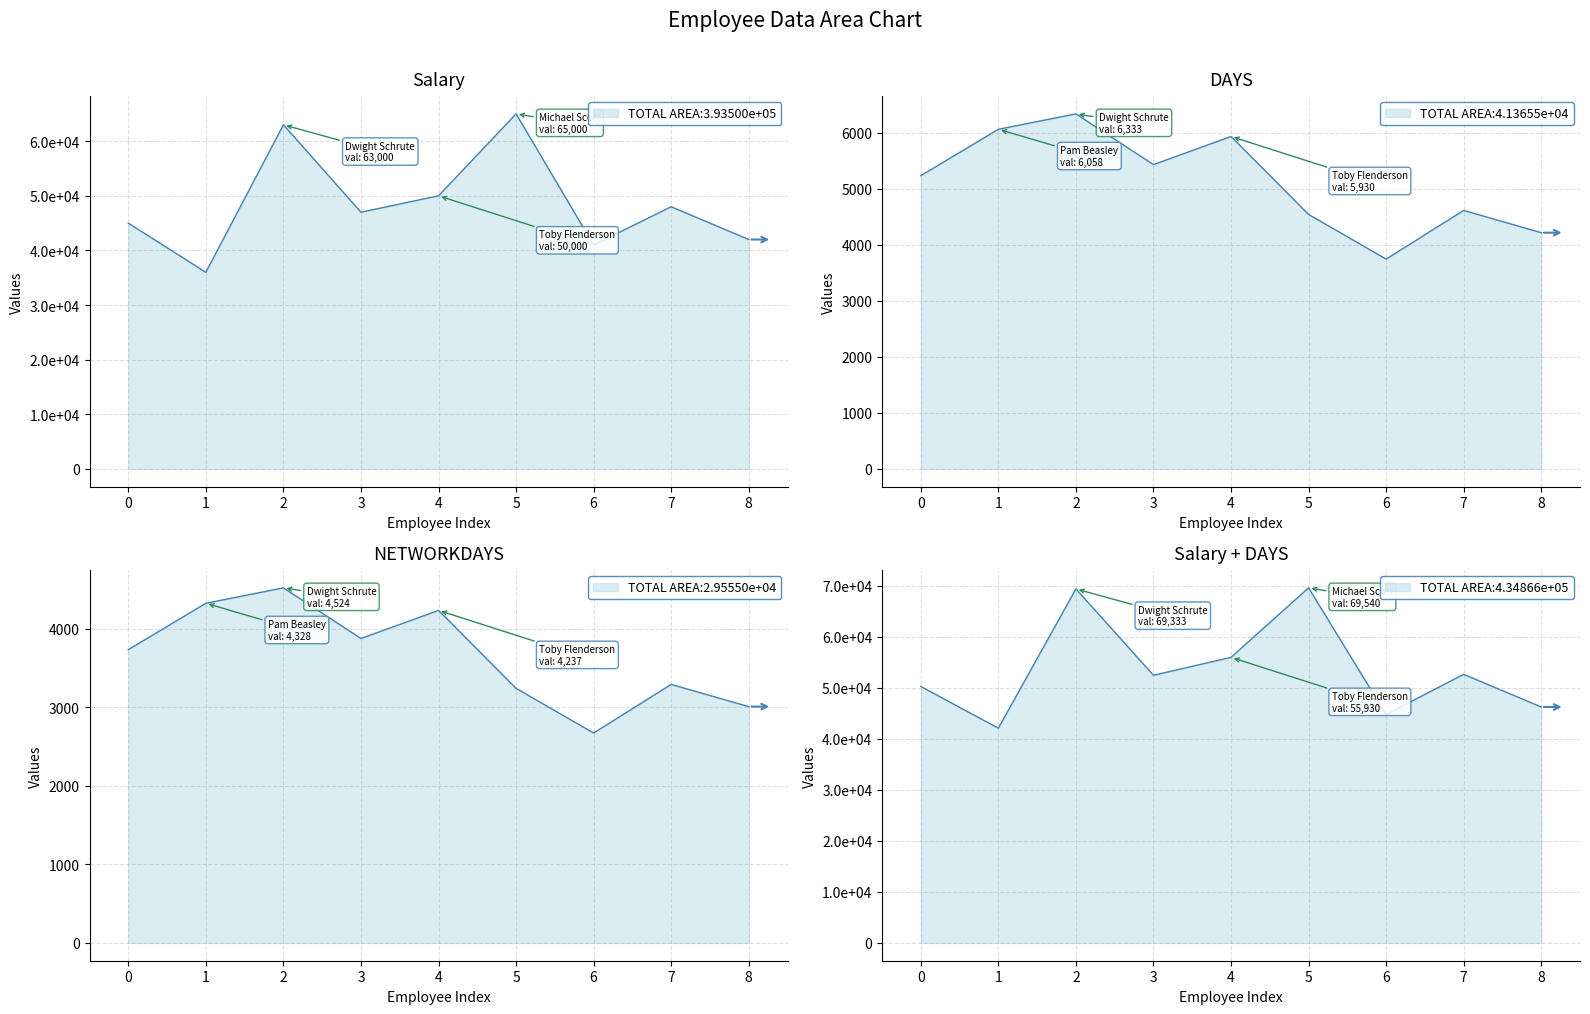

What is the value of the NETWORKDAYS point at the 4th from the left?

3879